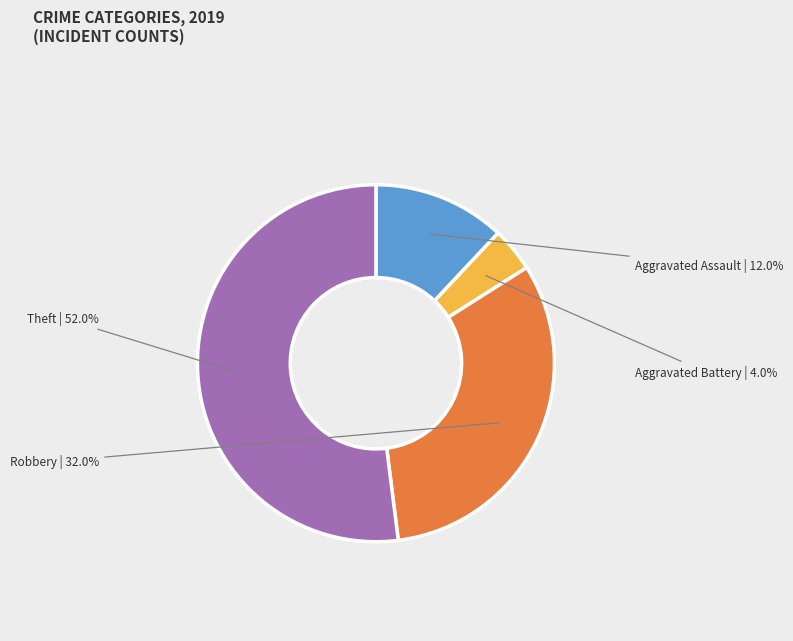

Is there any slice that represents more than half of the pie?

Yes